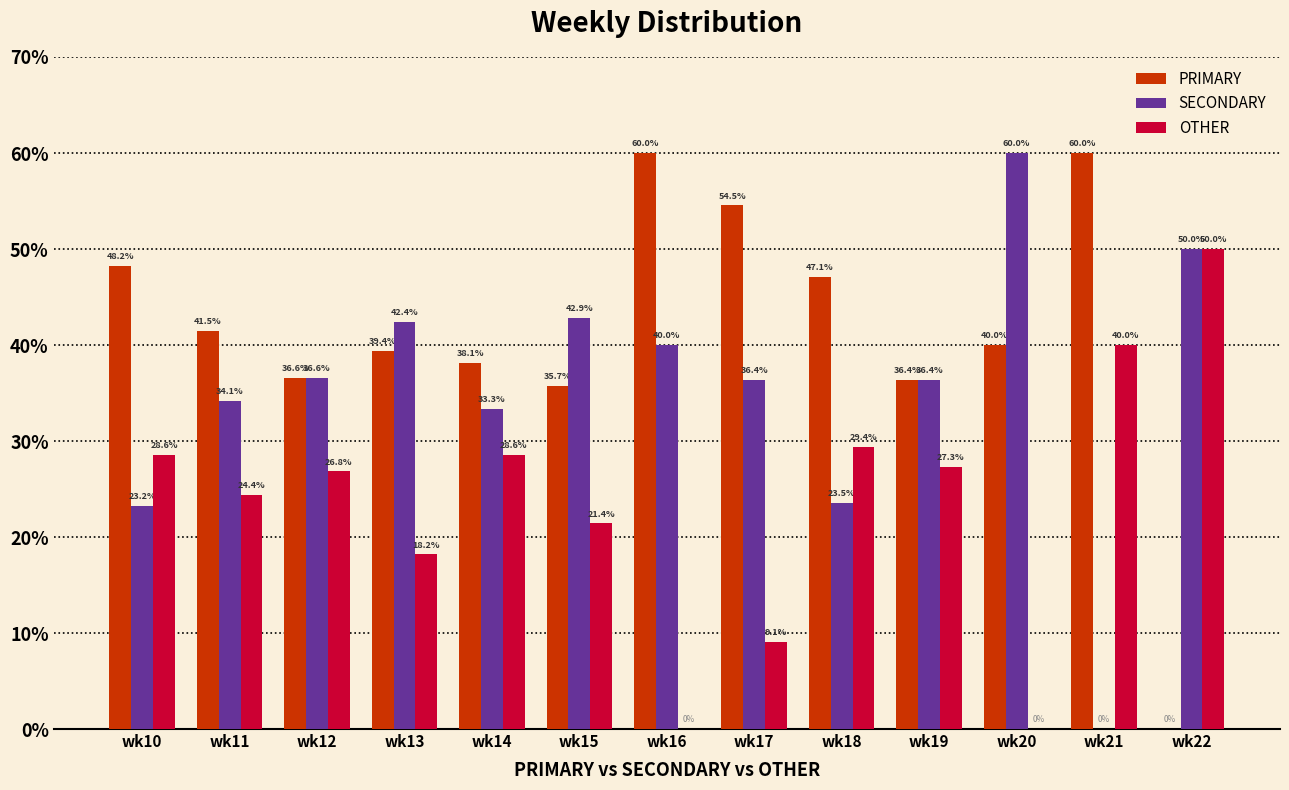

How many distinct data groups are displayed?

3